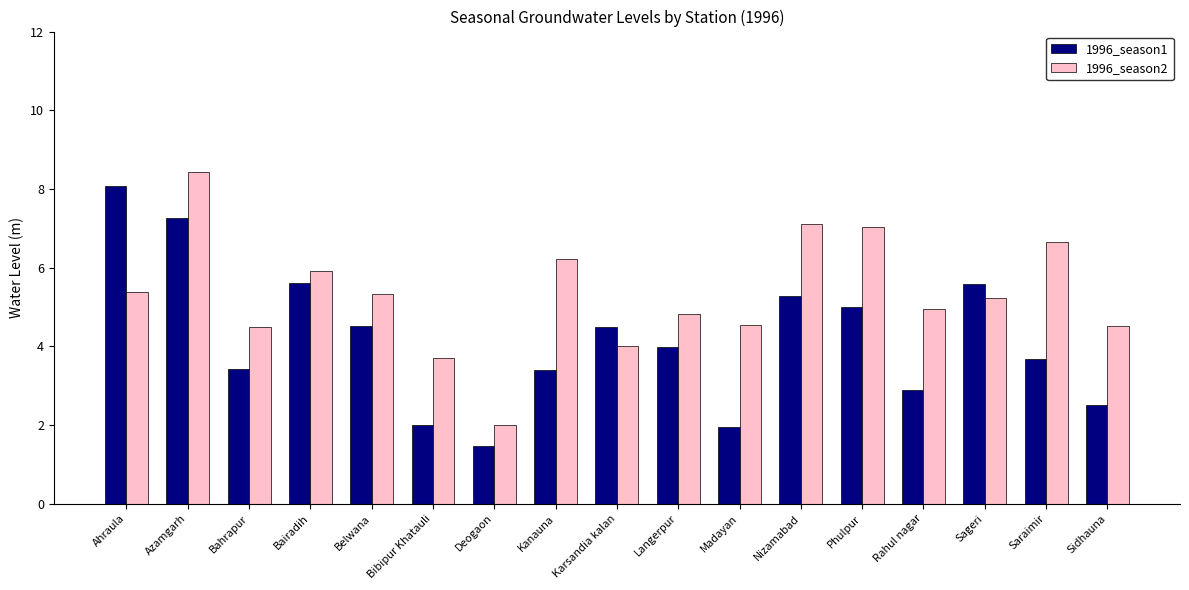

Between Madayan and Saraimir, which series saw the biggest shift?

1996_season2